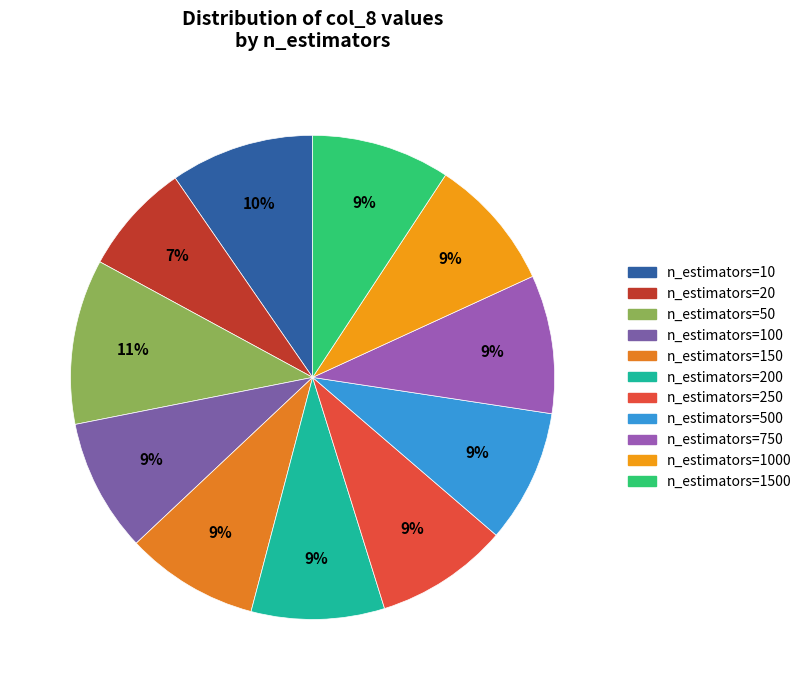

To the nearest percent, what percentage of the pie is n_estimators=20?

7%